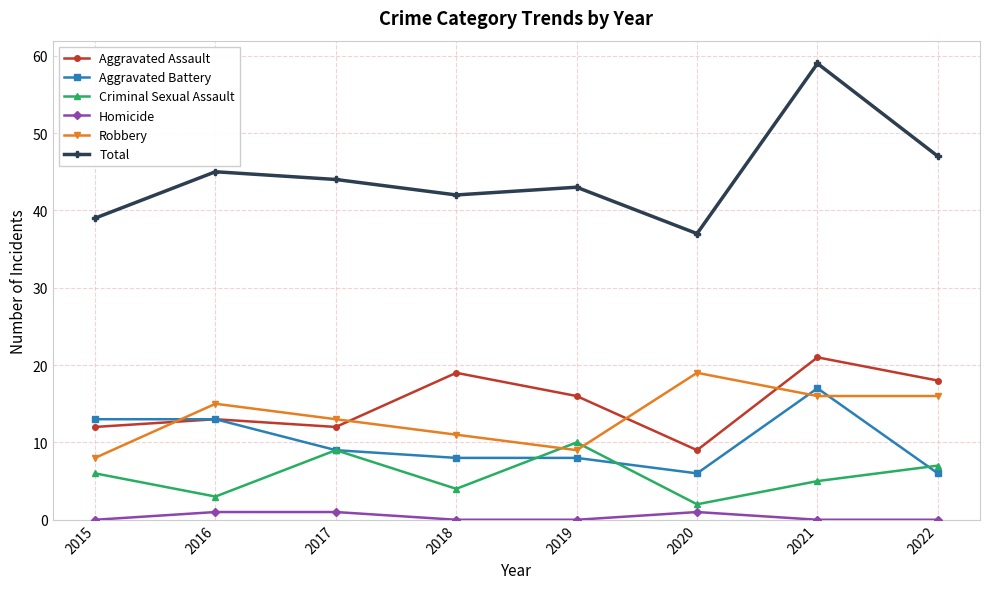

True or false: Aggravated Battery and Total intersect in this chart.

False